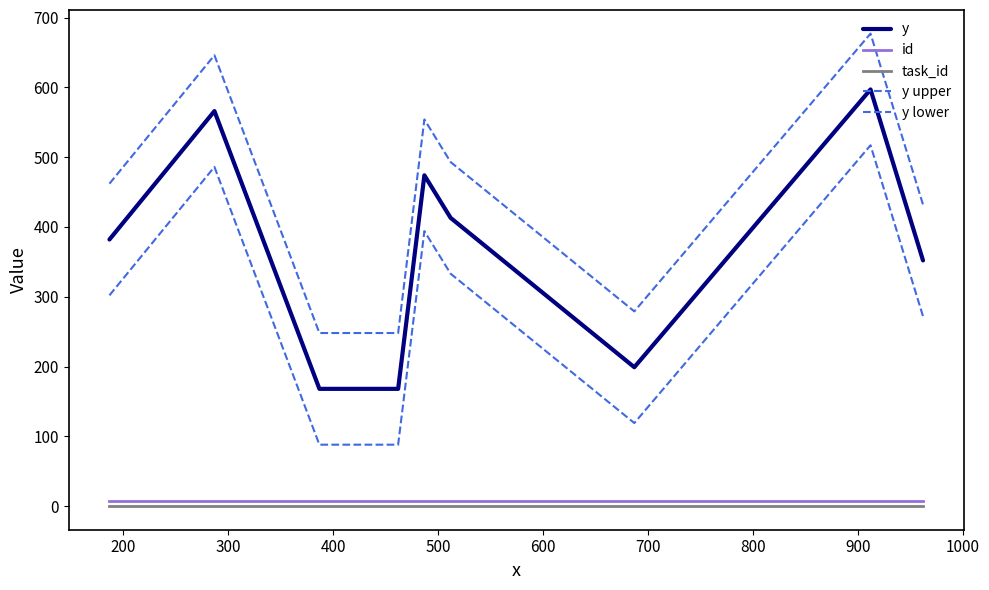

Does the chart have visible grid lines?

No